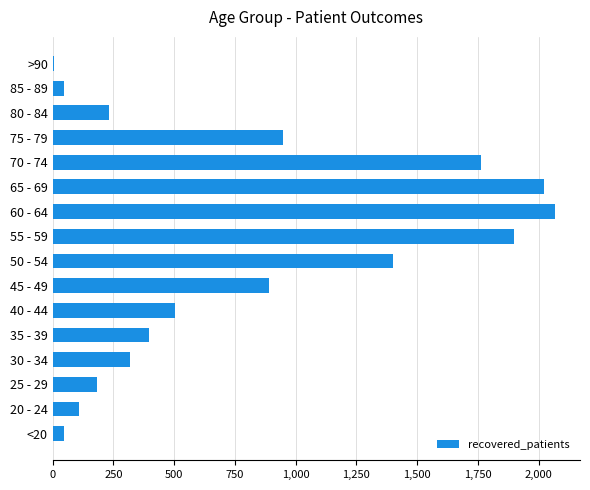

At which label is the value closest to 1037?

75 - 79